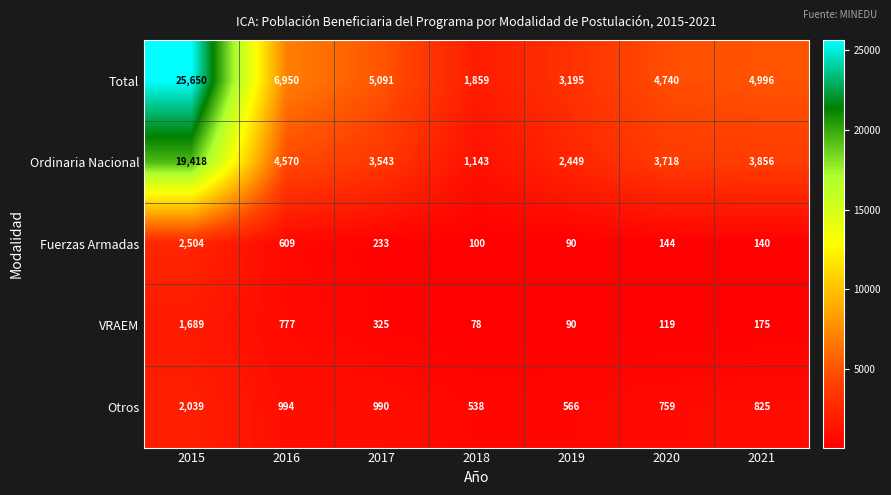

What is the spread (max minus min) of values at 2020?

4621